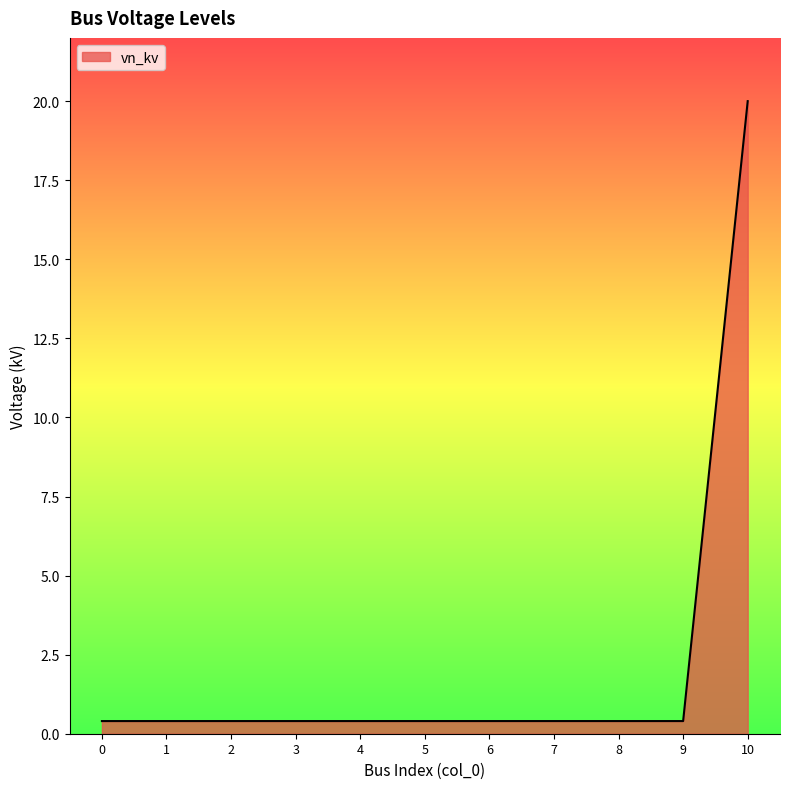

Reading left to right, what are all the values shown in this chart?

0=0.4	1=0.4	2=0.4	3=0.4	4=0.4	5=0.4	6=0.4	7=0.4	8=0.4	9=0.4	10=20.0